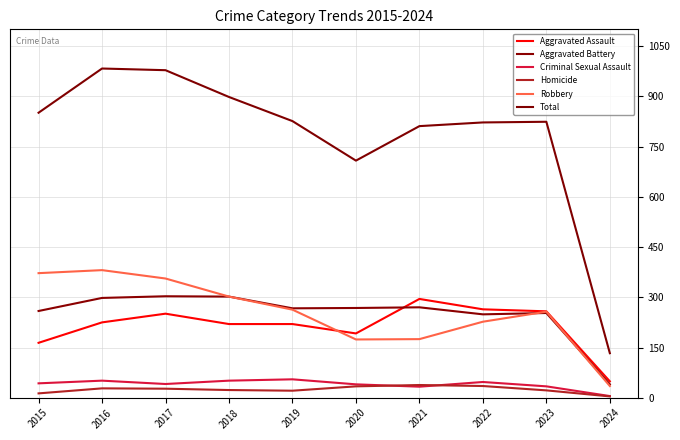

Reading left to right, extract all data points from this chart.

Aggravated Assault: 2015=164	2016=225	2017=251	2018=220	2019=220	2020=192	2021=295	2022=264	2023=258	2024=49
Aggravated Battery: 2015=259	2016=298	2017=303	2018=302	2019=267	2020=268	2021=270	2022=249	2023=253	2024=40
Criminal Sexual Assault: 2015=43	2016=51	2017=41	2018=51	2019=55	2020=40	2021=33	2022=47	2023=34	2024=5
Homicide: 2015=13	2016=28	2017=27	2018=23	2019=21	2020=34	2021=38	2022=35	2023=22	2024=4
Robbery: 2015=372	2016=381	2017=356	2018=302	2019=263	2020=174	2021=175	2022=227	2023=257	2024=35
Total: 2015=851	2016=983	2017=978	2018=898	2019=826	2020=708	2021=811	2022=822	2023=824	2024=133